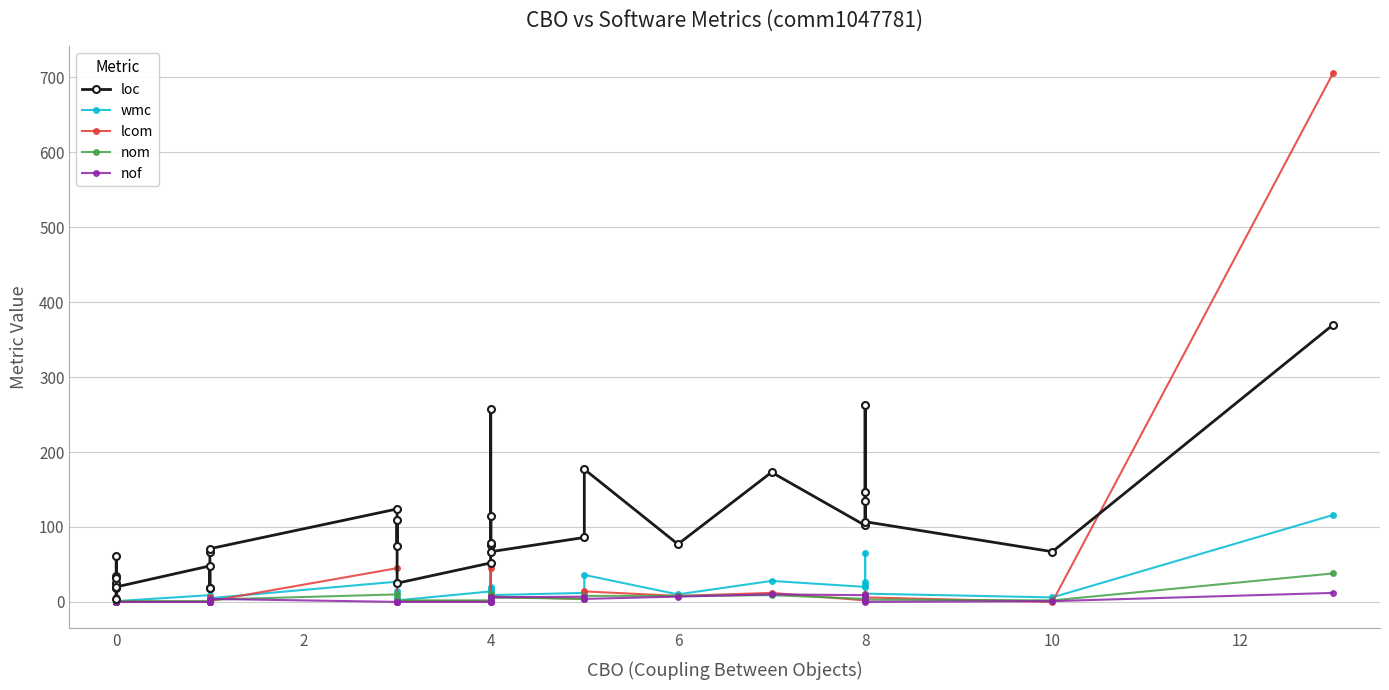

True or false: loc has more than 2 points higher than both neighbors.

True